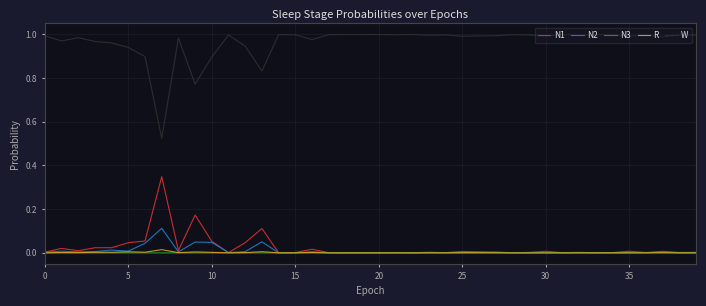

Which series has the largest total across all categories?

W